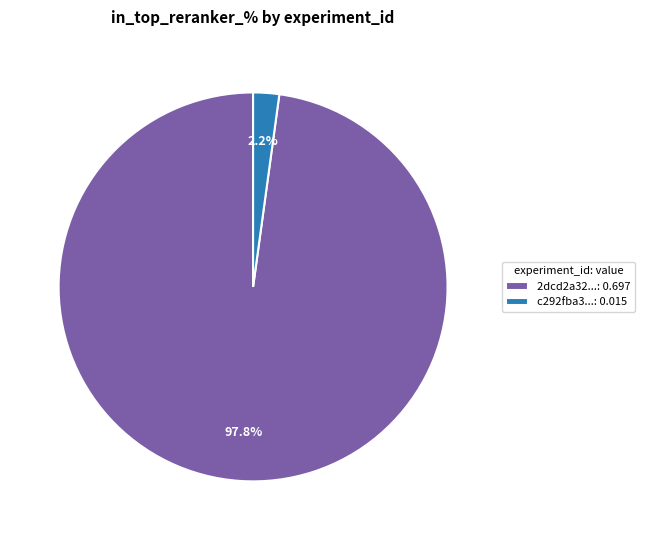

Which has a higher value, c292fba3...: 0.015 or 2dcd2a32...: 0.697?

2dcd2a32...: 0.697